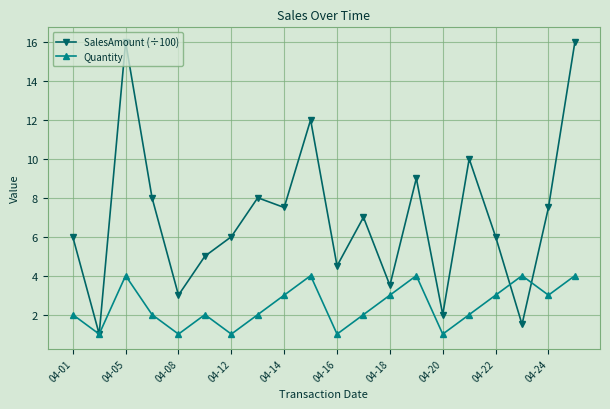

List the series in order of their overall mean, highest first.

SalesAmount (÷100), Quantity